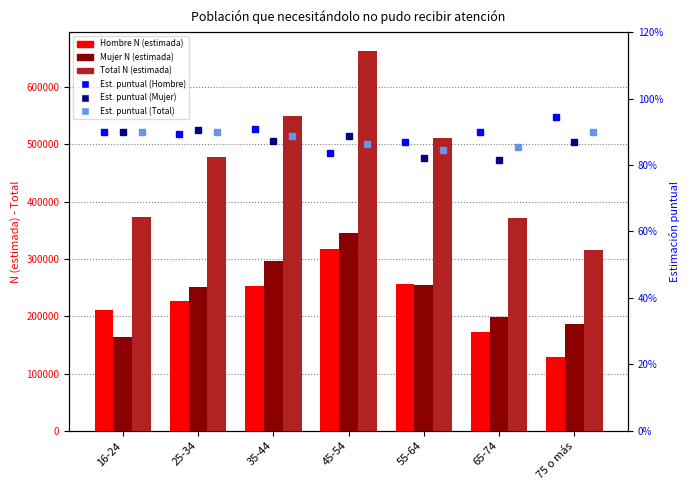

The value of Estimación puntual (Total) at 25-34 is 0.9. True or false?

True